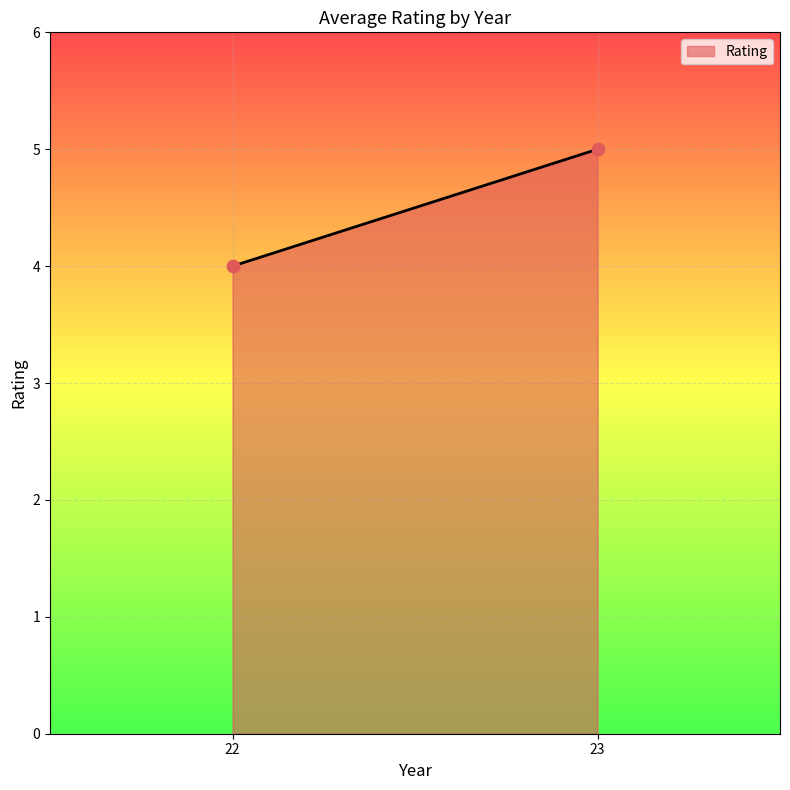

How many data points are displayed?

2